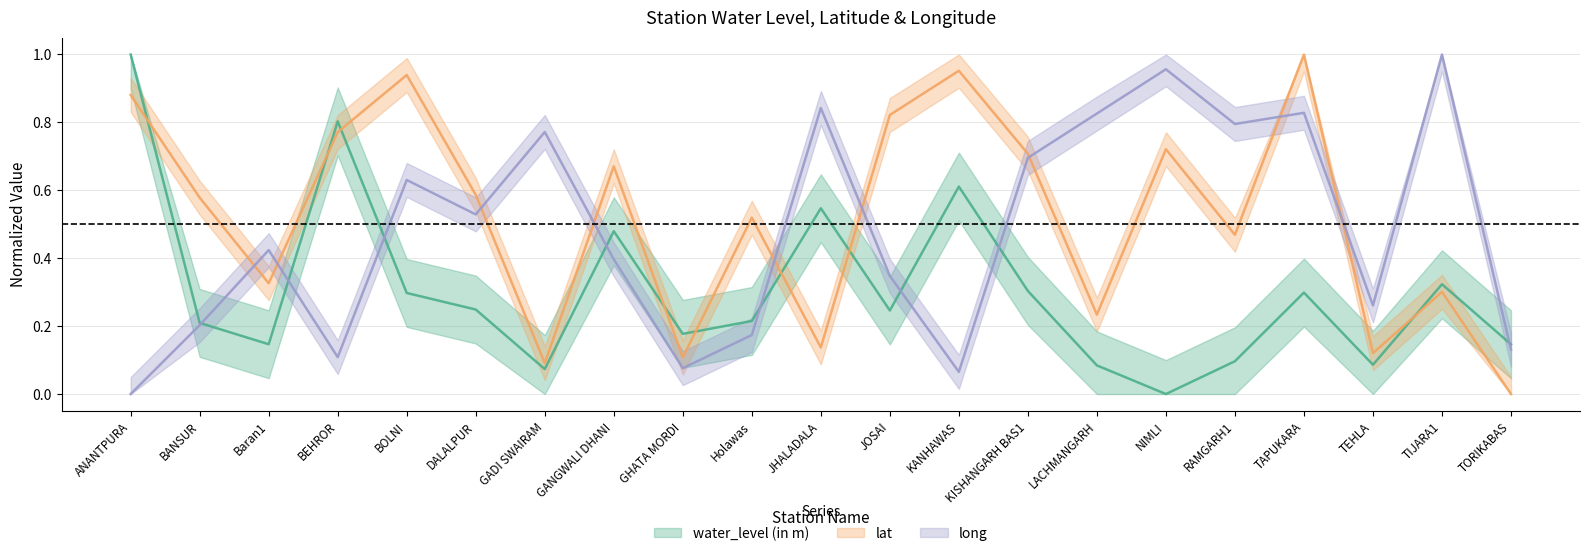

At how many categories does at least one series exceed 0?

21